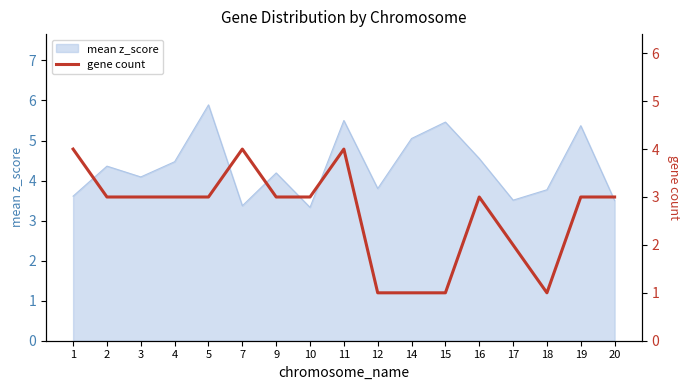

Which label corresponds to the smallest value in the chart?

12